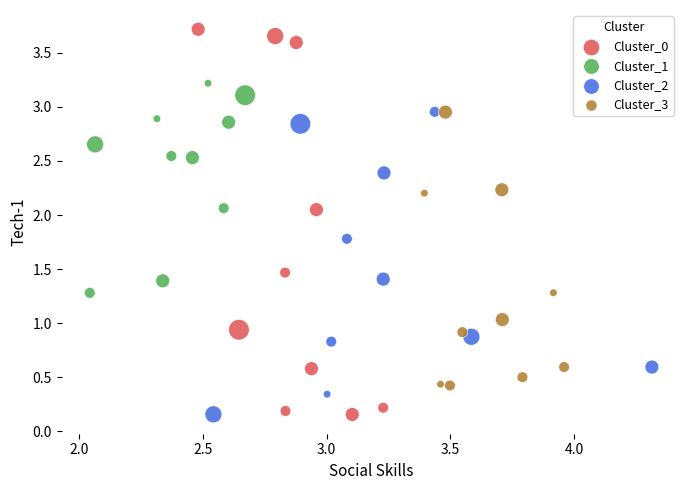

What are all the series names shown in the legend?

Cluster_0, Cluster_1, Cluster_2, Cluster_3